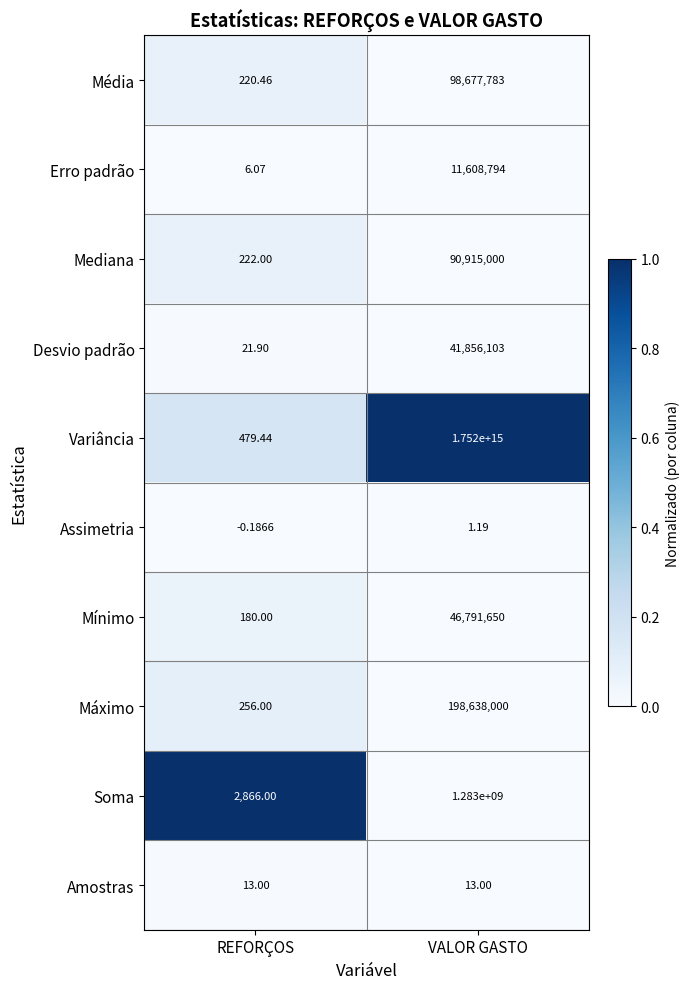

Between REFORÇOS and VALOR GASTO, which series saw the biggest shift?

Variância